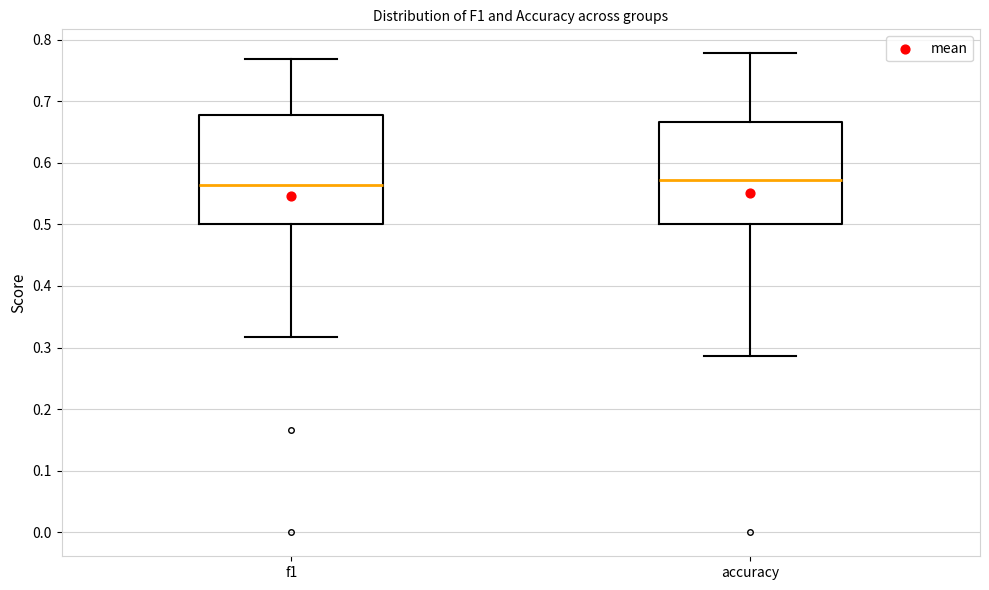

Comparing the boxes themselves (not the whiskers), which one is the tallest?

f1